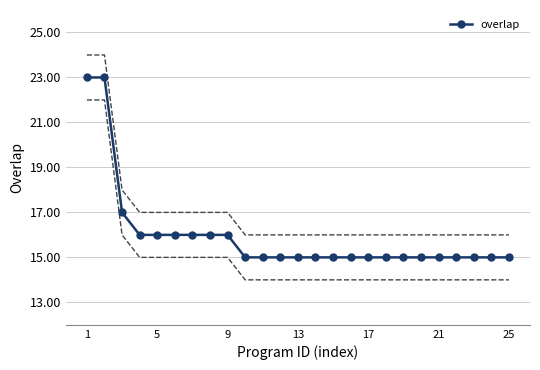

How many lines are shown in the chart?

1